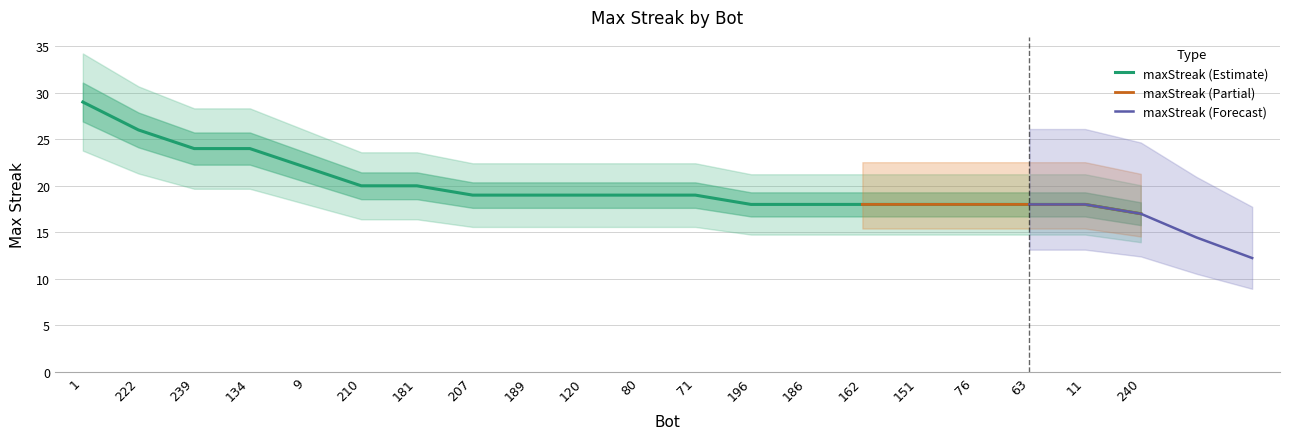

What is the maximum value shown in the chart?

29